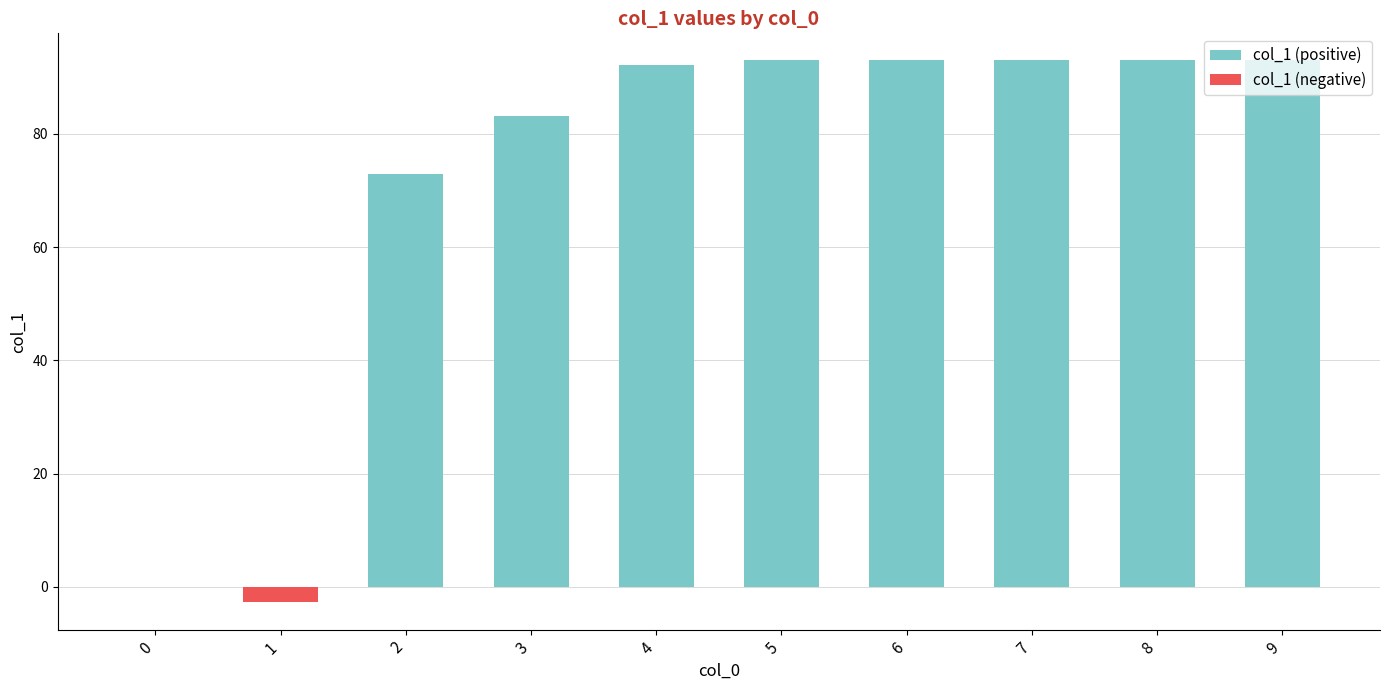

What is the difference between the highest and lowest values at 5?

93.0